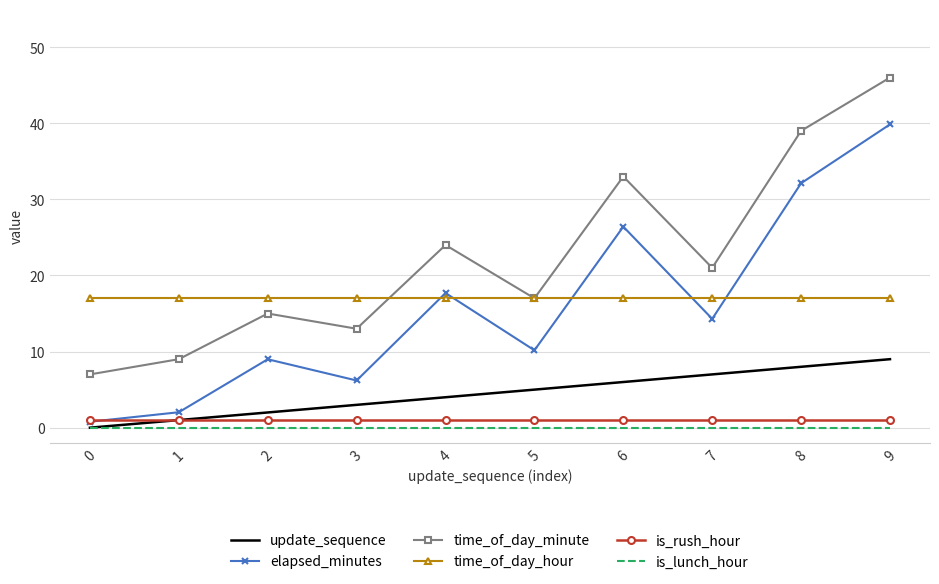

True or false: time_of_day_minute and update_sequence intersect in this chart.

False